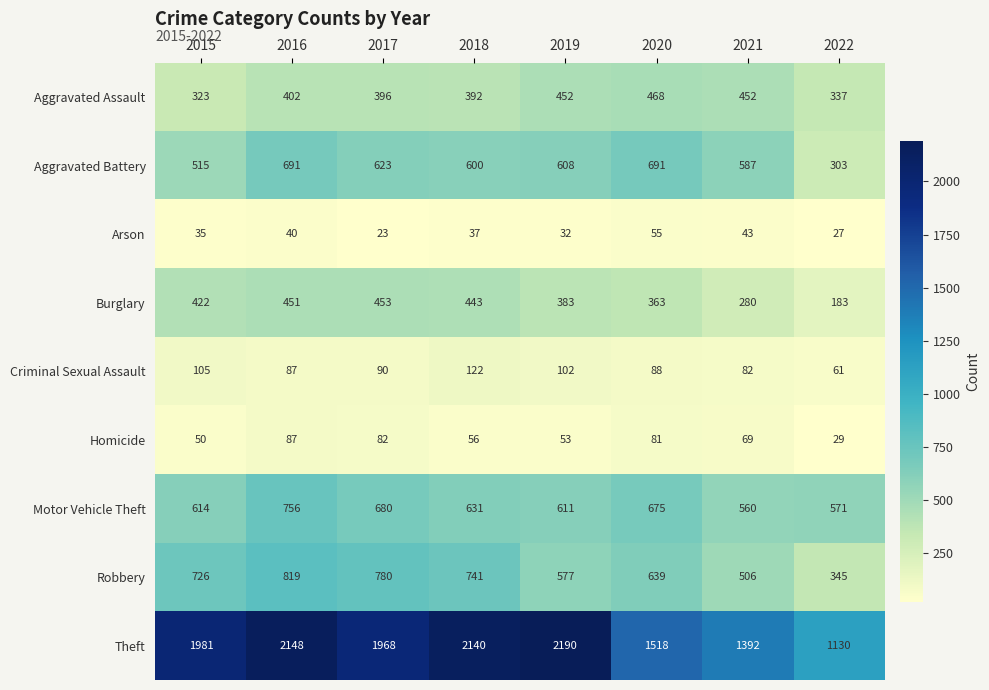

Between 2016 and 2020, which series saw the biggest shift?

Theft